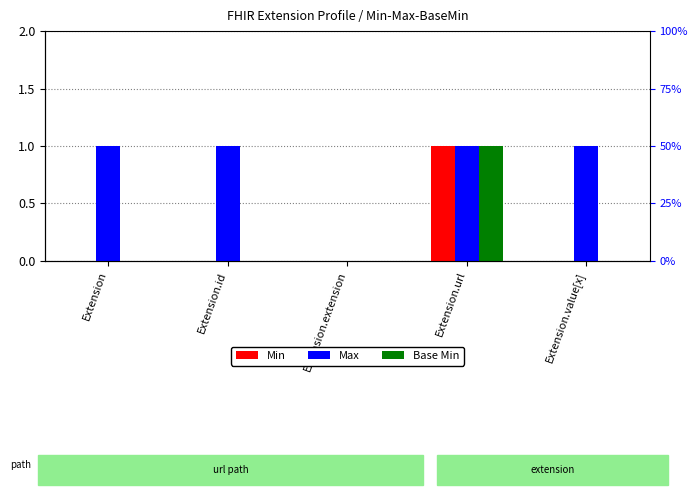

What is the value of the Max bar at the 5th from the left?

1